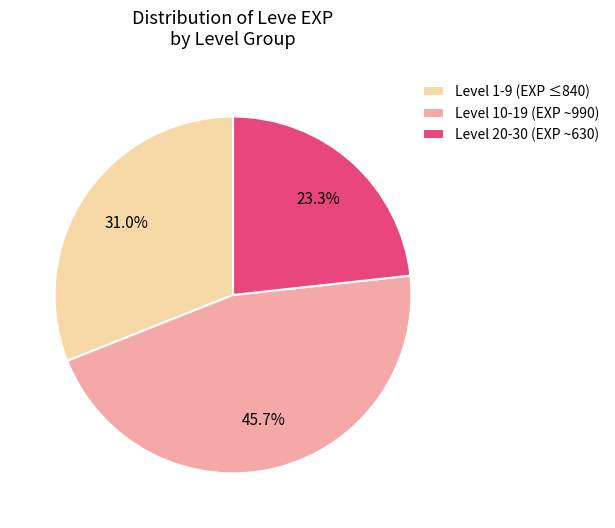

What percentage is NOT represented by Level 20-30 (EXP ~630)?

76.7%